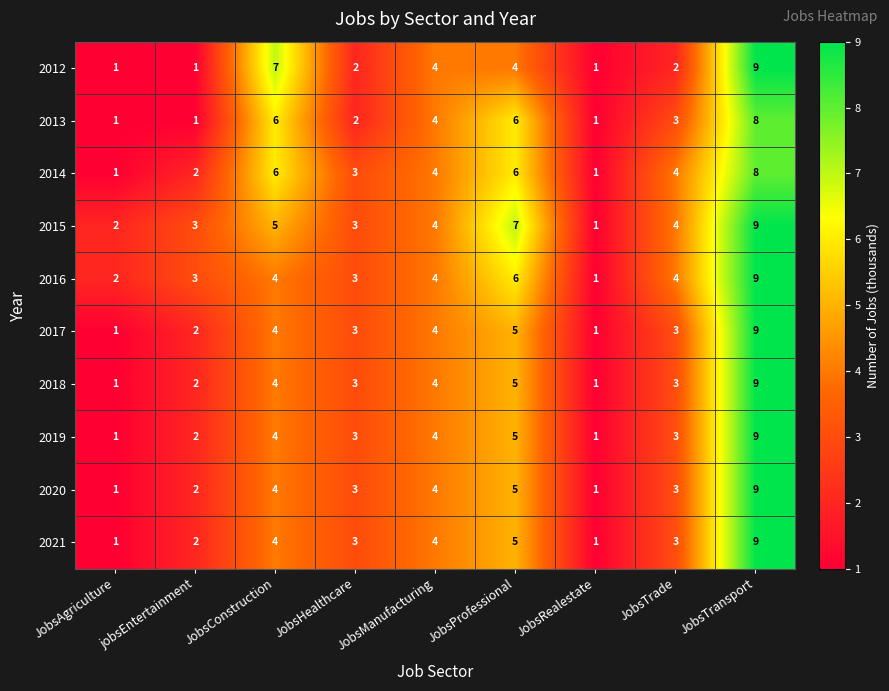

At which label does 2016 reach its peak?

JobsTransport